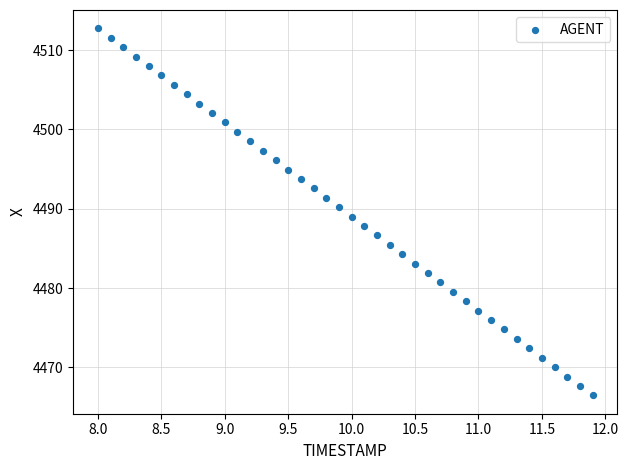

What is the range of Y values (max minus min)?

46.3